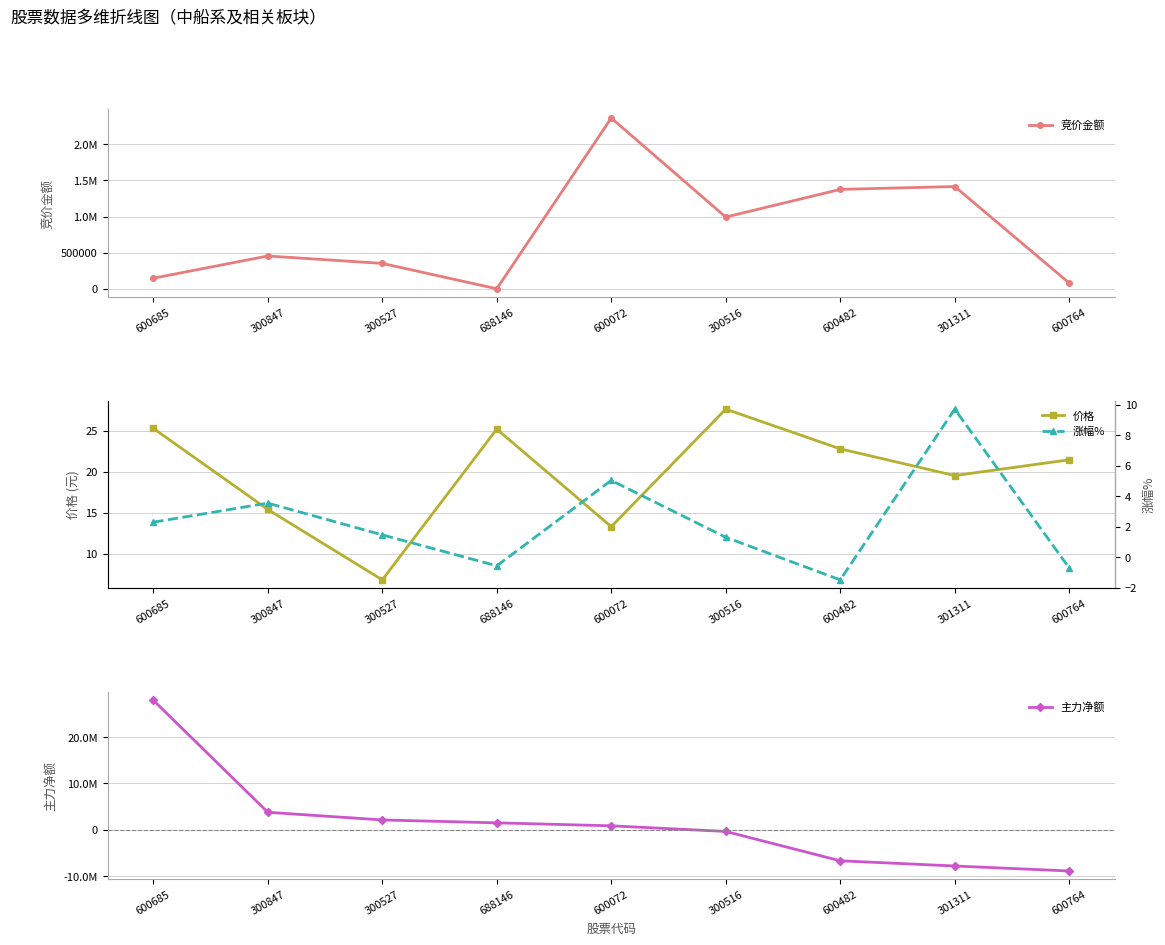

At how many categories does at least one series exceed 24293869?

1